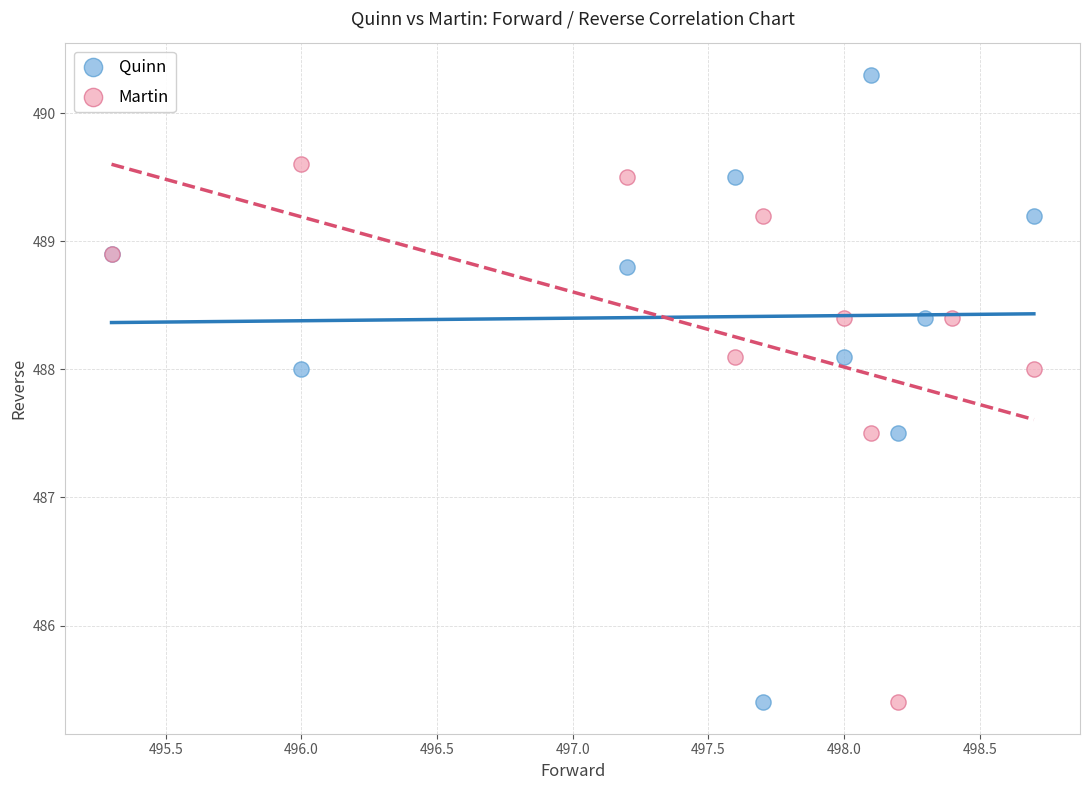

Which series reaches the maximum Y coordinate?

Quinn